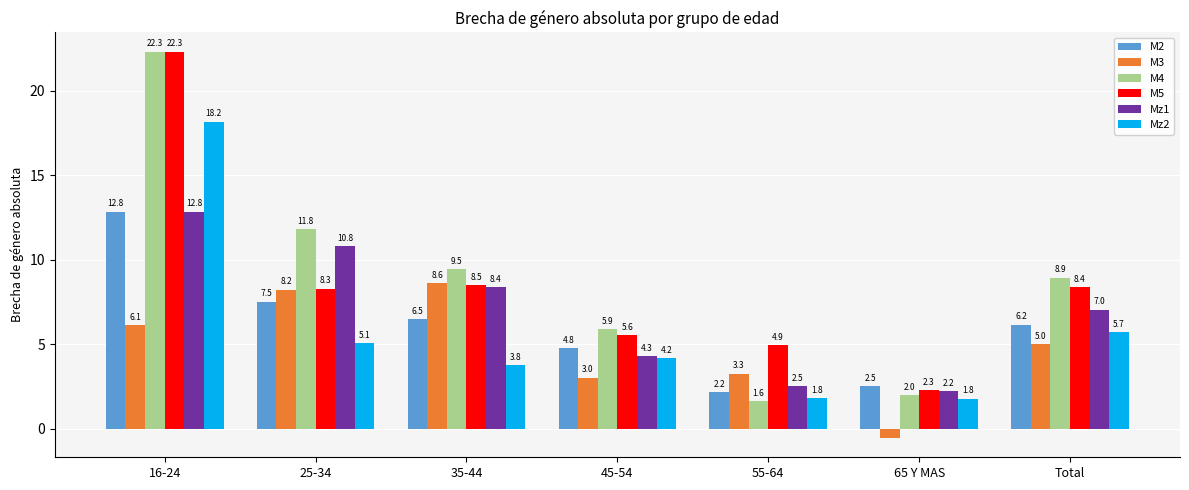

Are the bars horizontal?

No